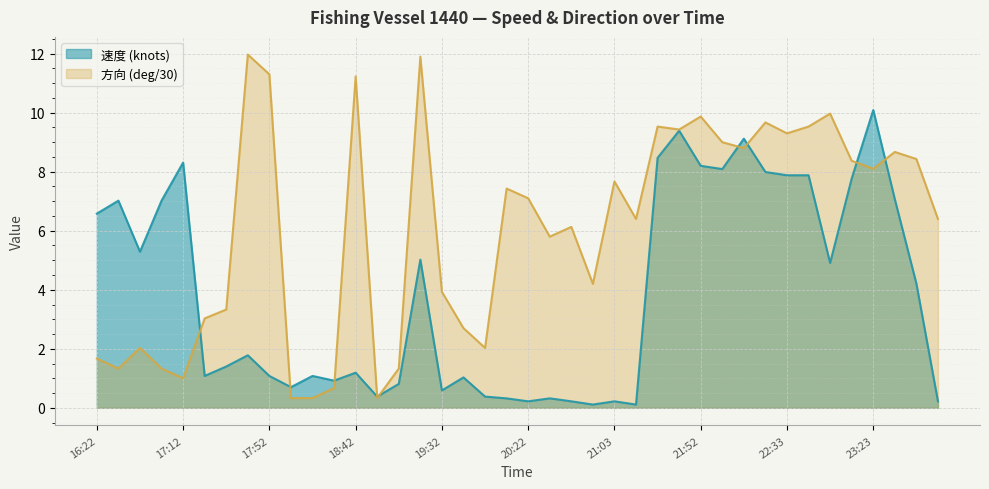

What is the sum of the 方向 (deg/30) values at 22:23 and 19:42?

12.4